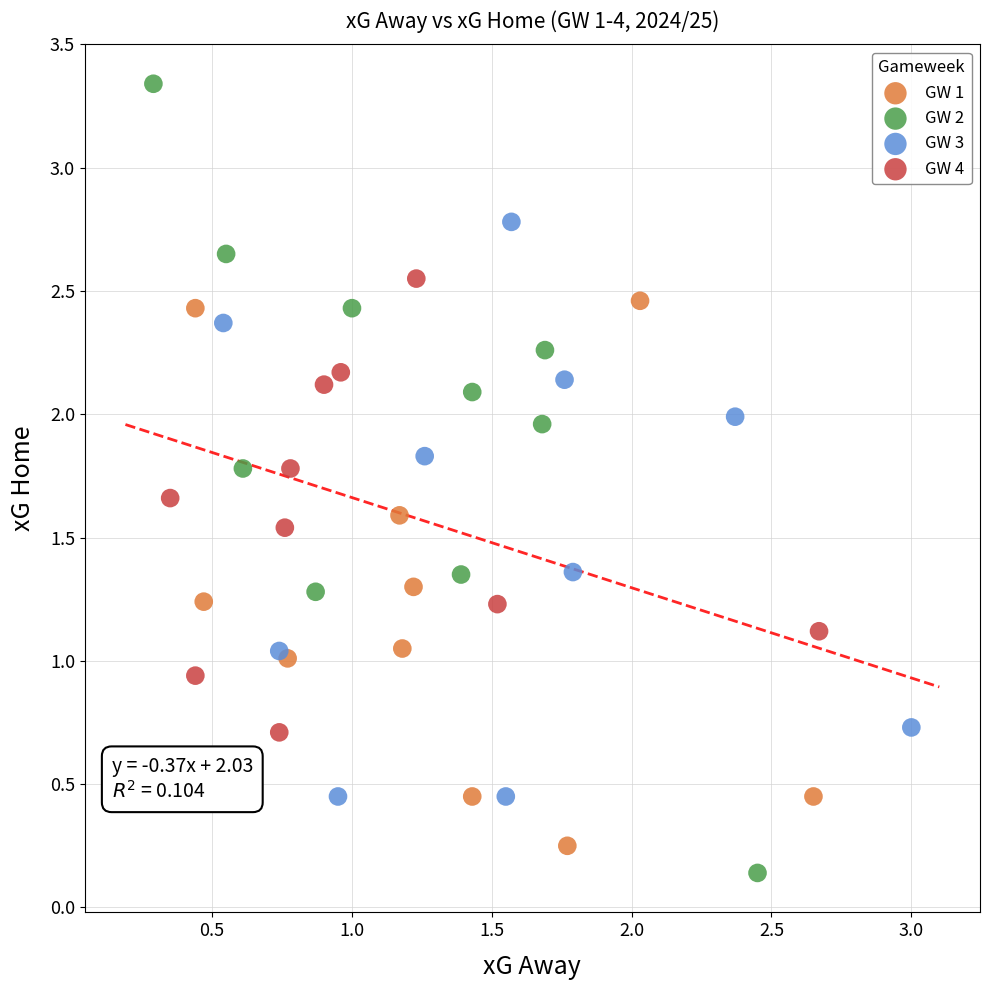

Which series contains the highest Y value?

GW 2